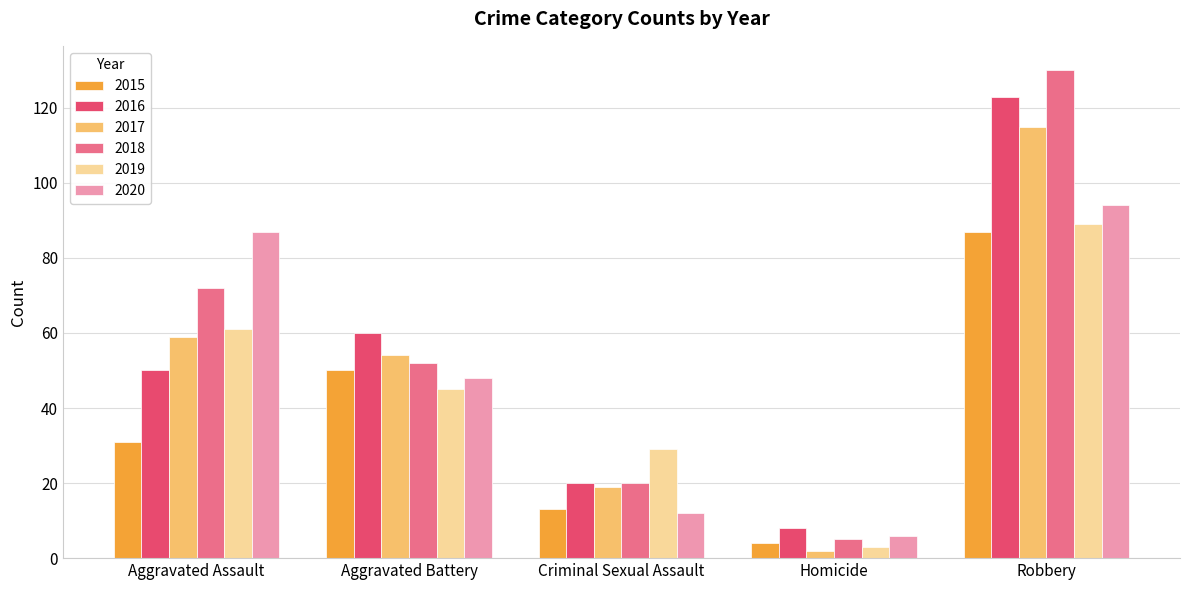

Between Aggravated Assault and Criminal Sexual Assault, which series saw the biggest shift?

2020